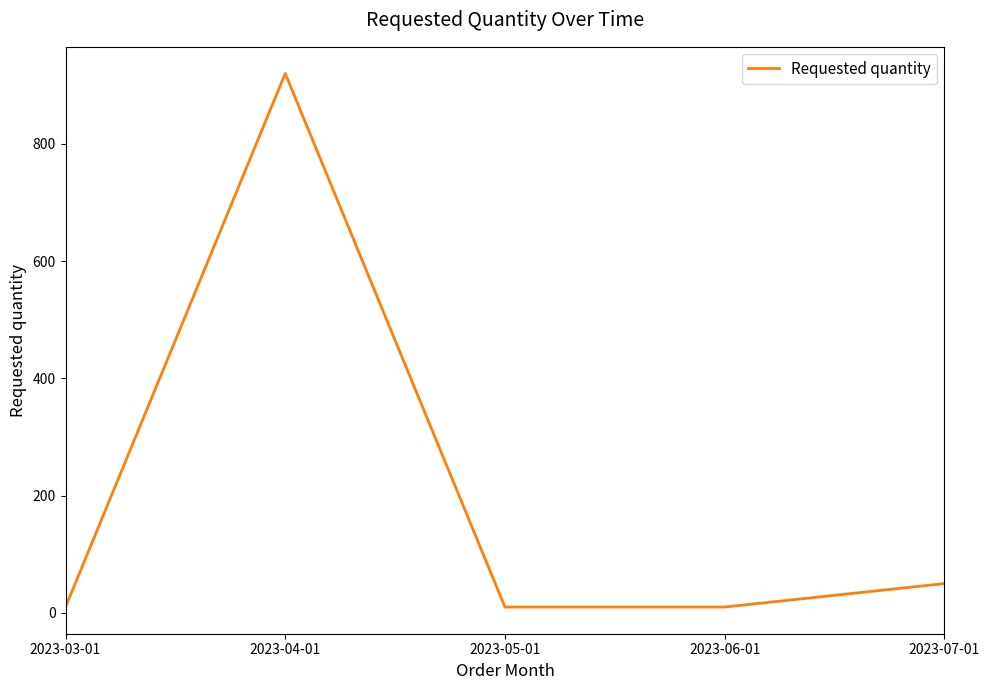

How many interior local peaks (higher than both neighbors) does the data have?

1